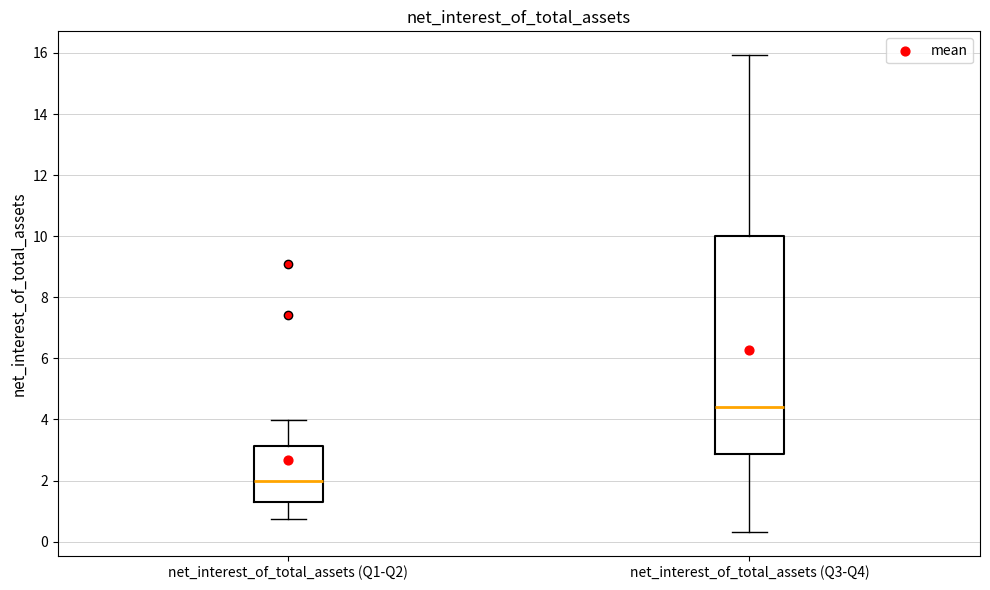

Which box is the tallest, from its lower edge to its upper edge?

net_interest_of_total_assets (Q3-Q4)